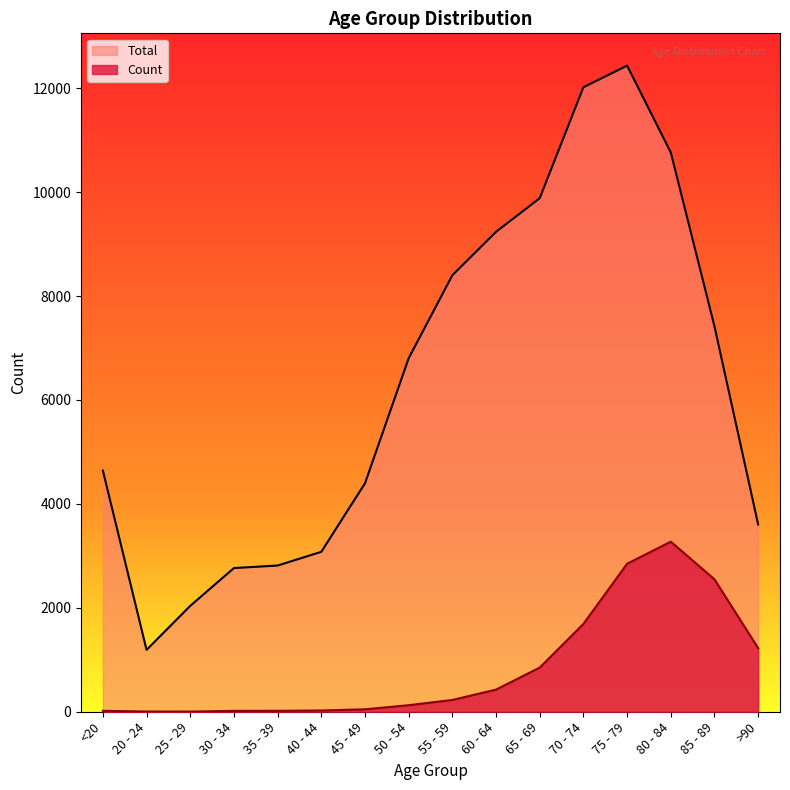

What is the highest value of the Count series?

3273